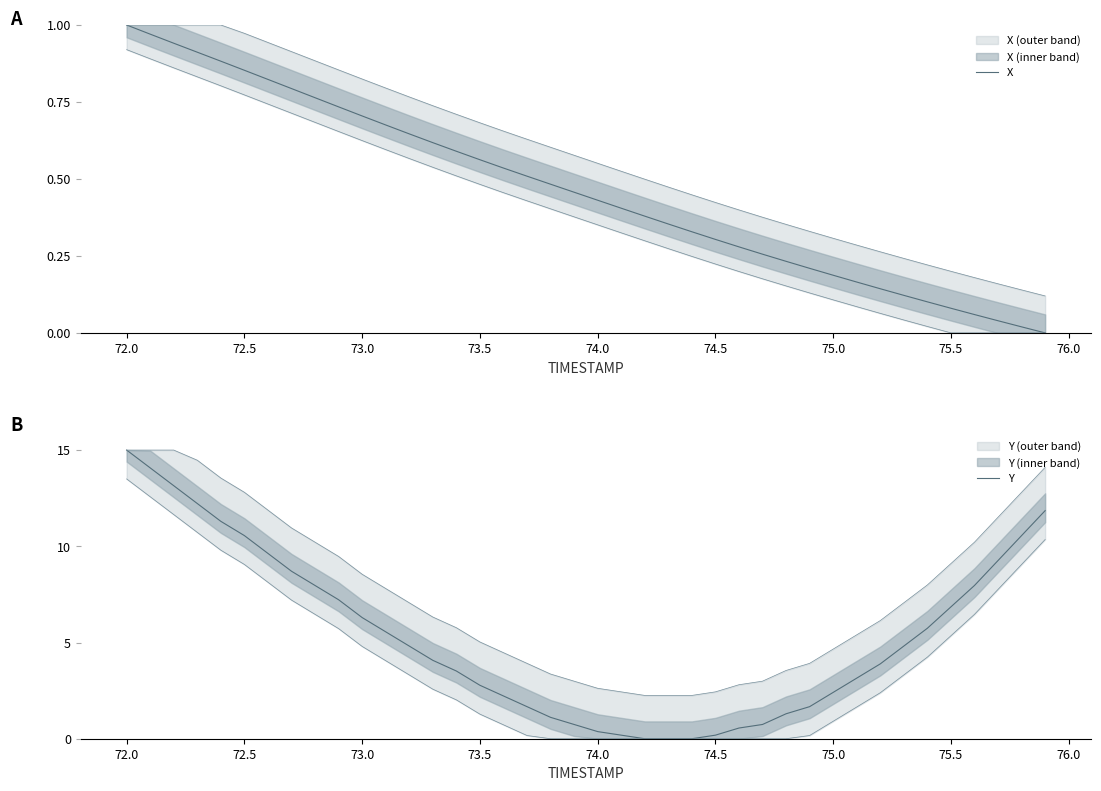

Is this an area chart (filled region under the line)?

No